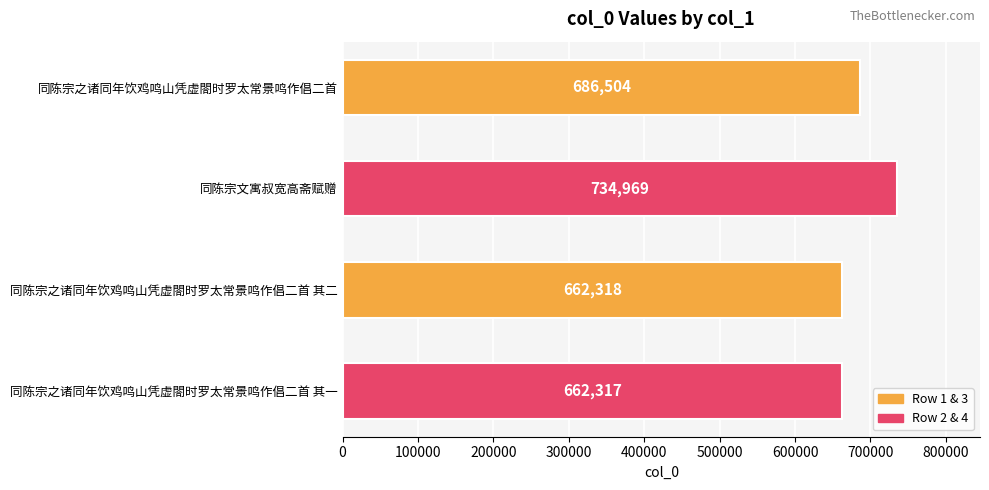

How many bars are there in total?

4